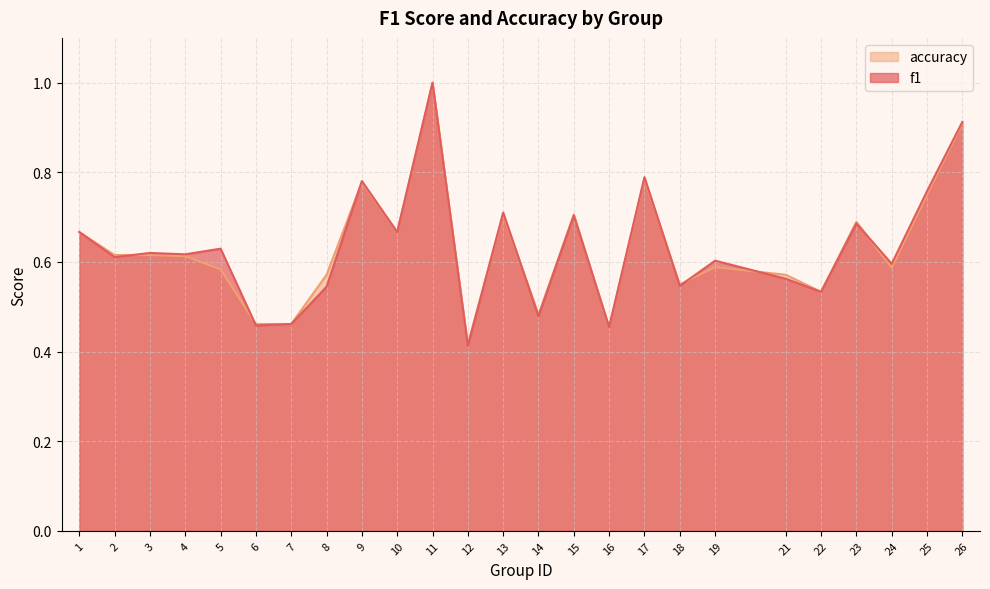

Reading left to right, what are all the values shown in this chart?

f1: 0.7	0.6	0.6	0.6	0.6	0.5	0.5	0.5	0.8	0.7	1.0	0.4	0.7	0.5	0.7	0.5	0.8	0.5	0.6	0.6	0.5	0.7	0.6	0.8	0.9
accuracy: 0.7	0.6	0.6	0.6	0.6	0.5	0.5	0.6	0.8	0.7	1.0	0.4	0.7	0.5	0.7	0.5	0.8	0.6	0.6	0.6	0.5	0.7	0.6	0.8	0.9